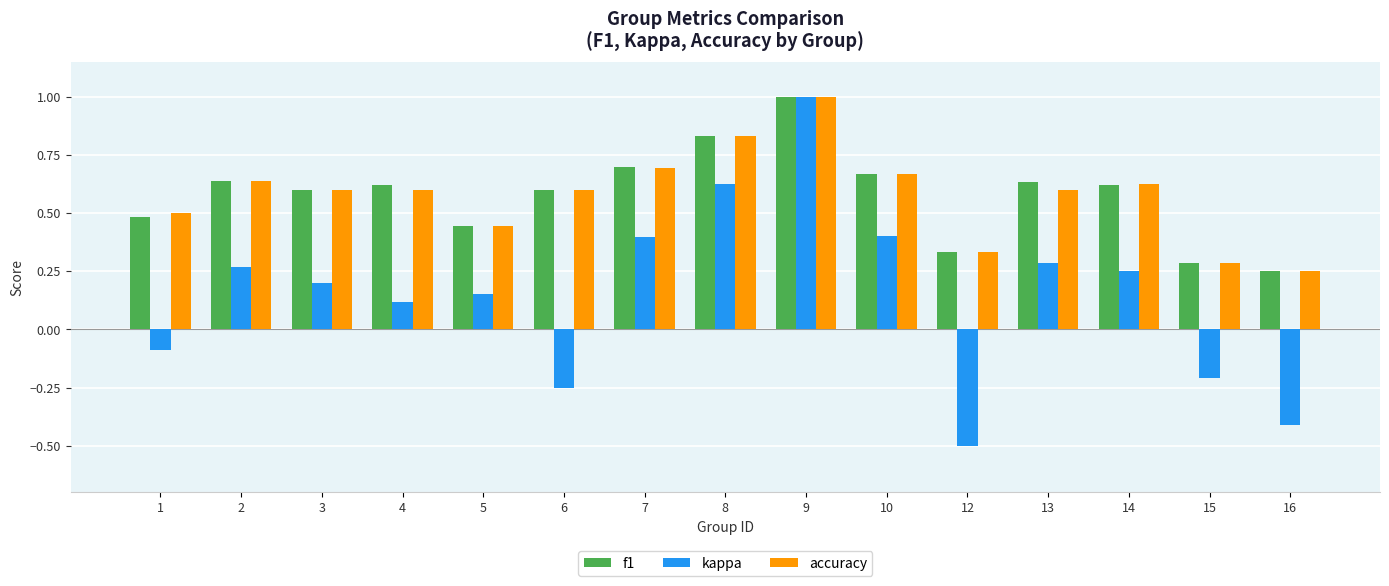

Which series changed the most between 10 and 16?

kappa